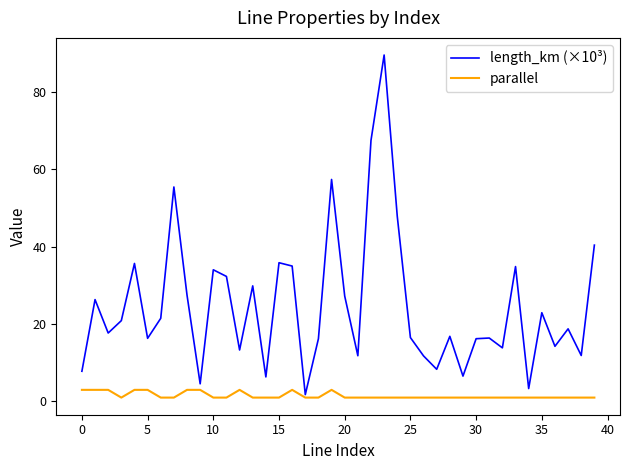

Rank the series by their maximum value, from highest to lowest.

length_km (×10³), parallel